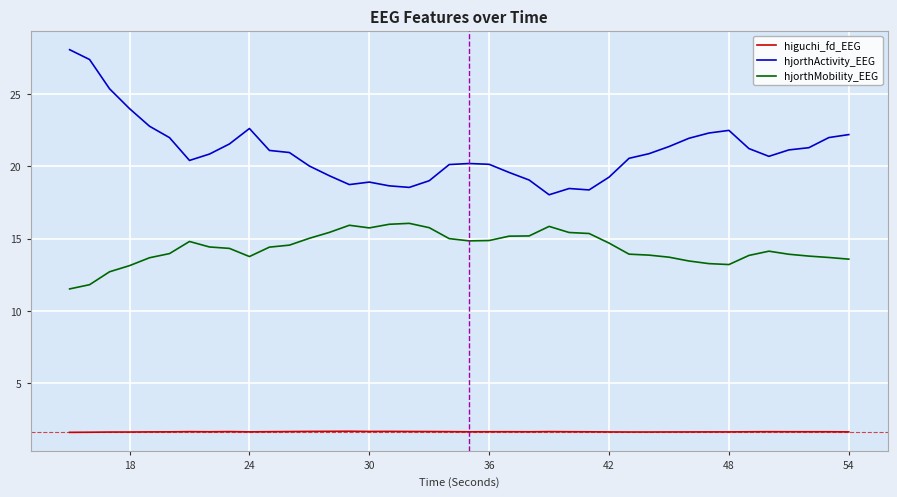

What is the difference between the maximum and minimum values in the higuchi_fd_EEG series?

0.1